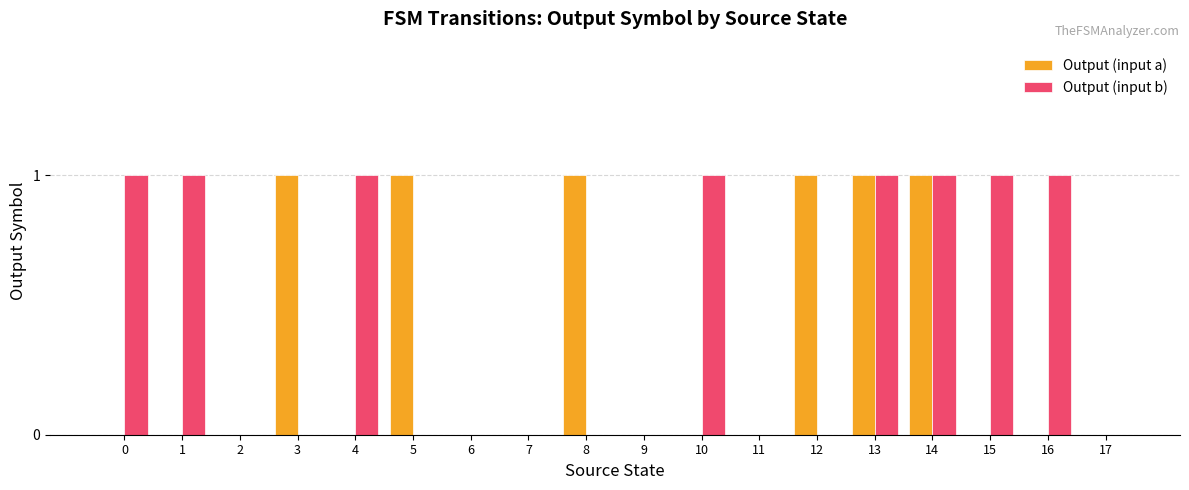

Are the bars horizontal?

No